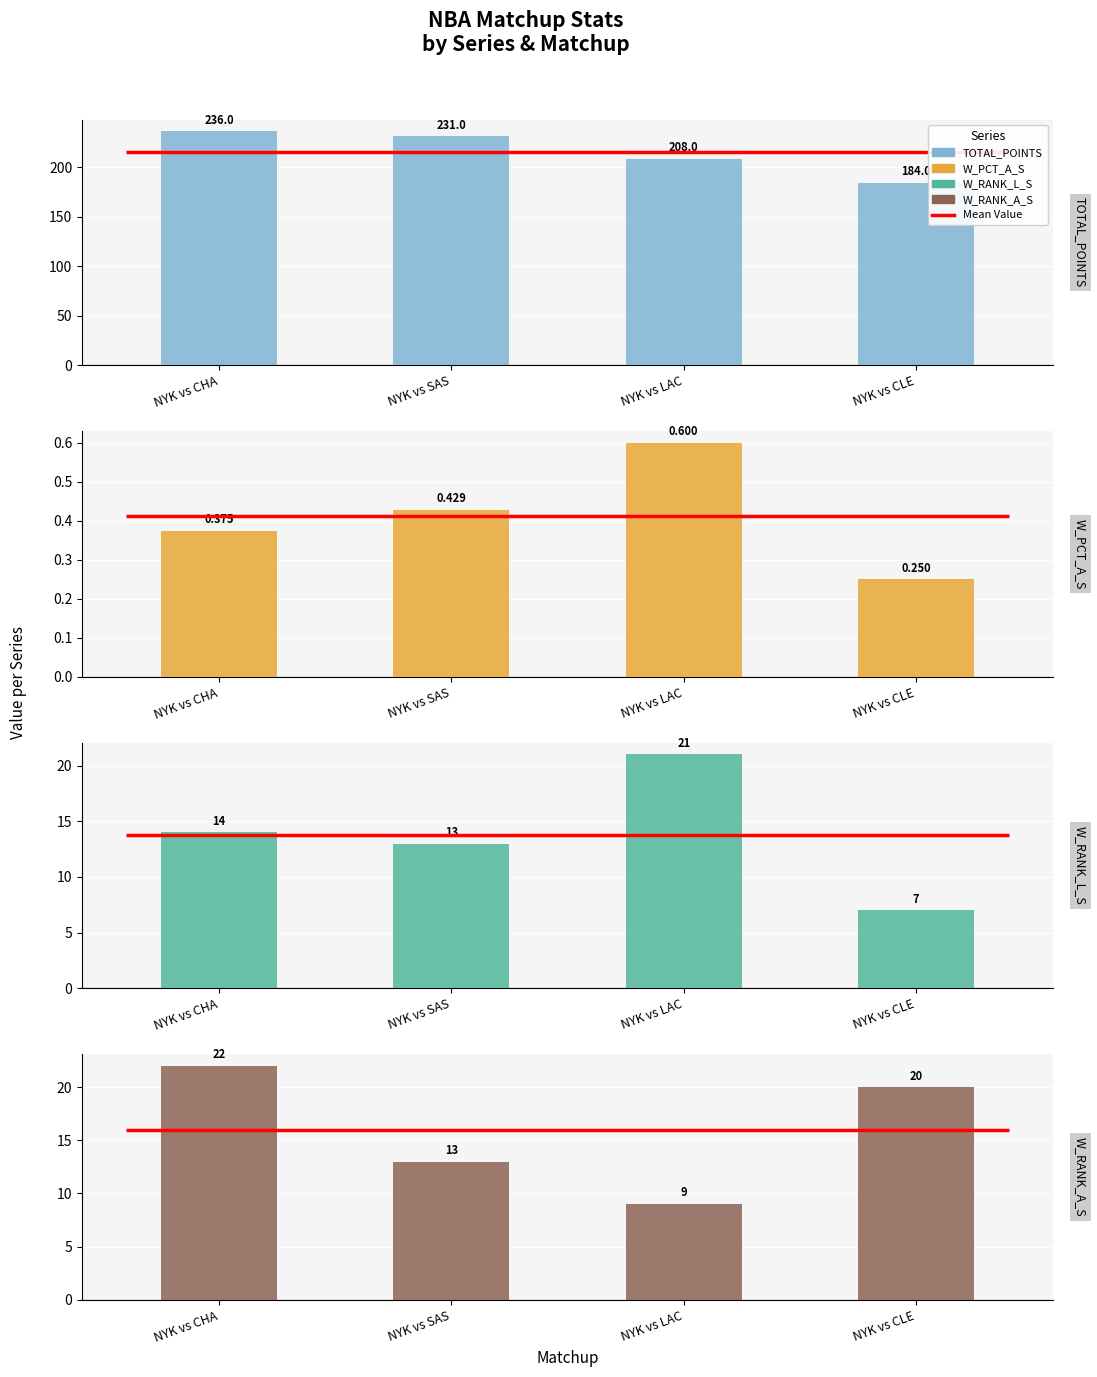

True or false: W_PCT_A_S has a value of 0.5 at NYK vs CHA.

False